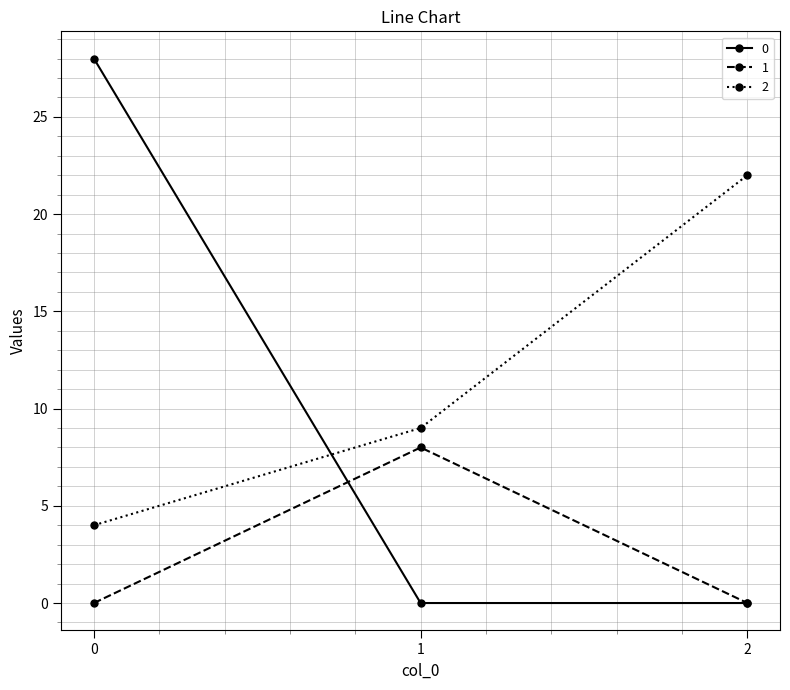

What are all the series names shown in the legend?

0, 1, 2